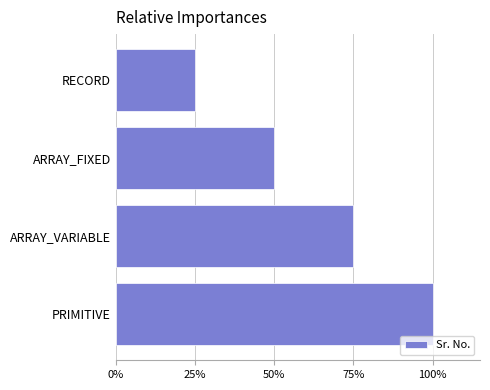

At which category does the chart reach its peak across all series?

PRIMITIVE